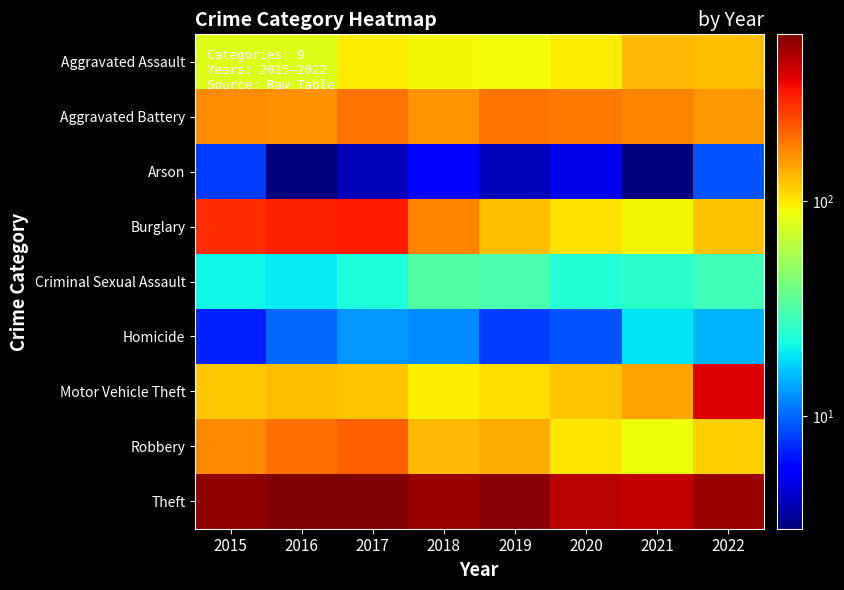

Which series has the largest total across all categories?

Theft